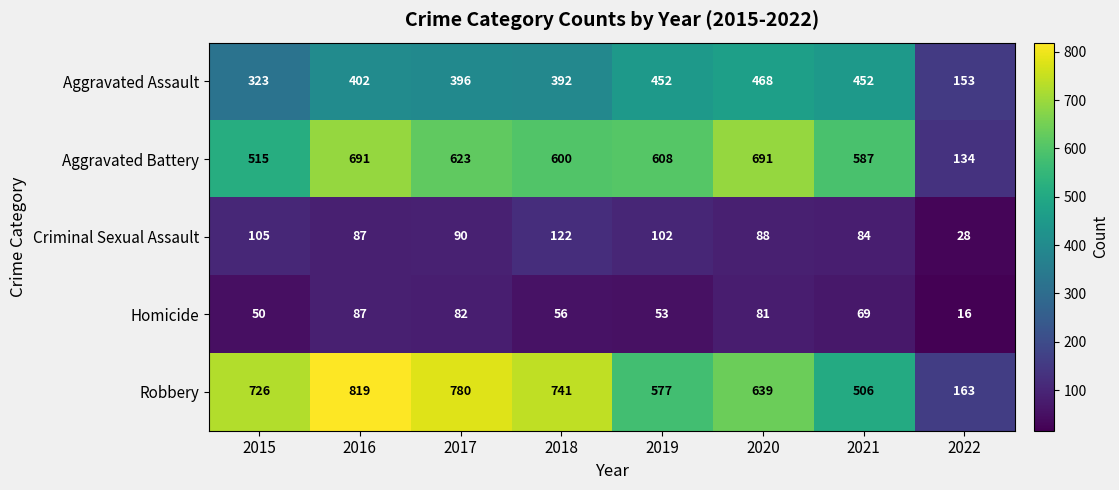

True or false: Homicide has a value of 56 at 2018.

True